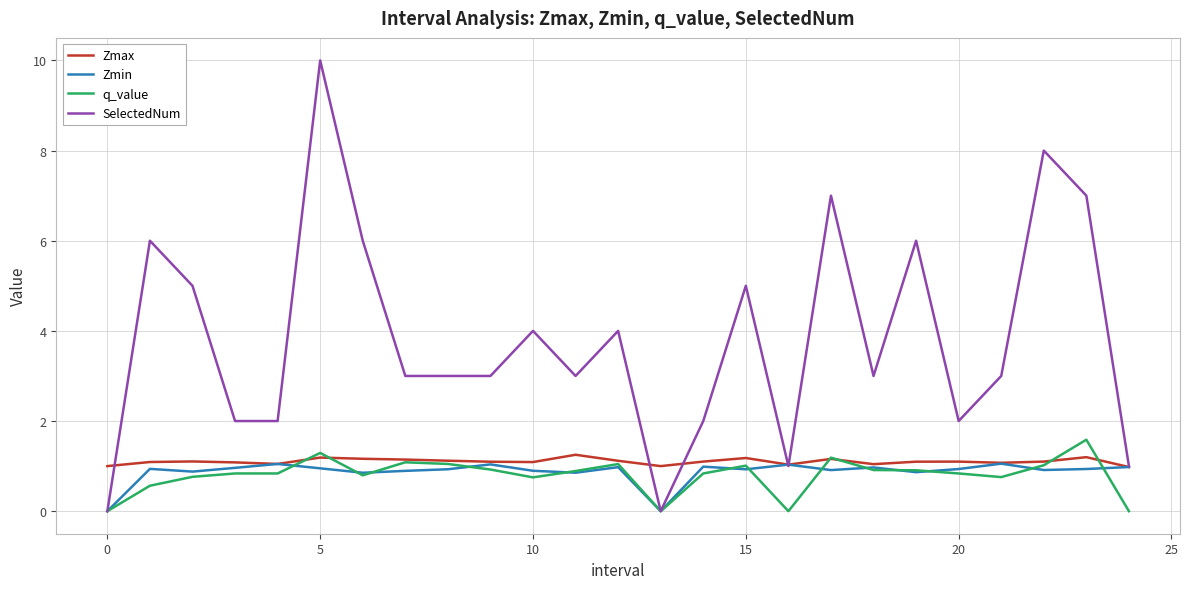

Which series has the largest total across all categories?

SelectedNum